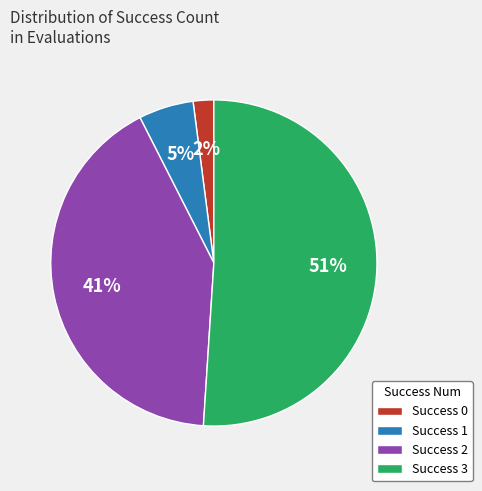

To the nearest percent, what percentage of the pie is Success 1?

5%